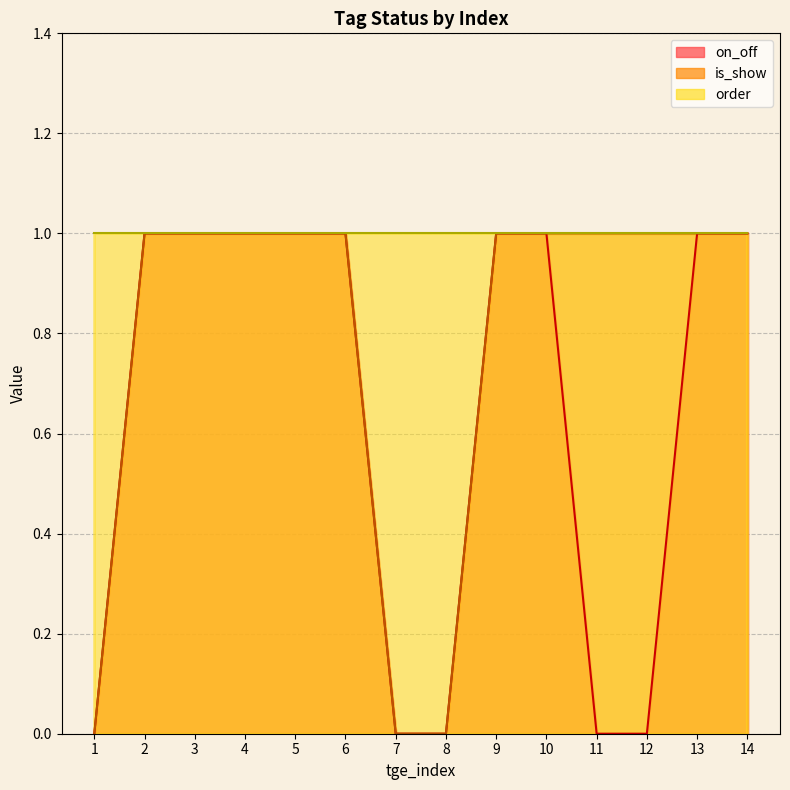

True or false: on_off and is_show cross at least once.

False